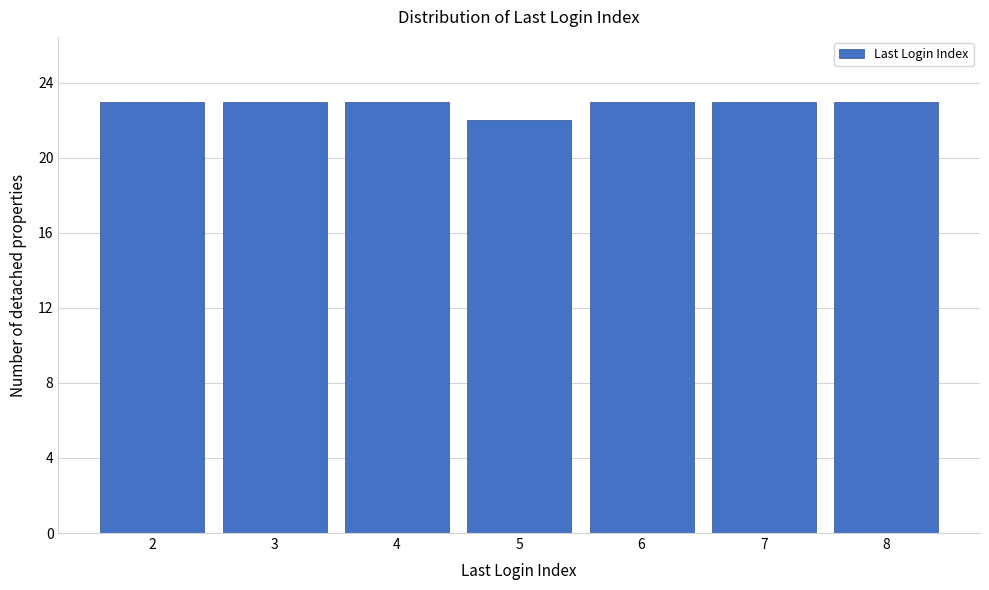

Reading left to right, list all the values displayed in this chart.

23	23	23	22	23	23	23